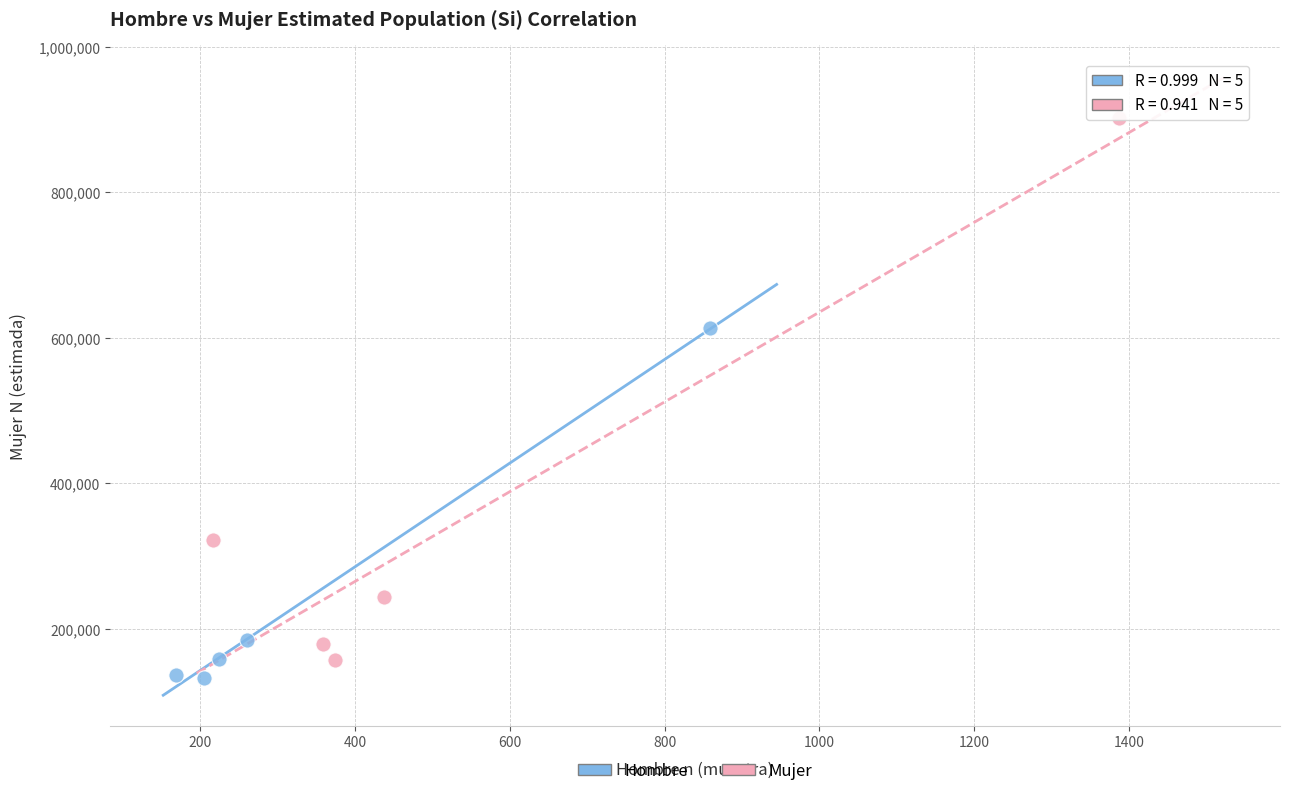

Which series reaches the maximum Y coordinate?

Mujer